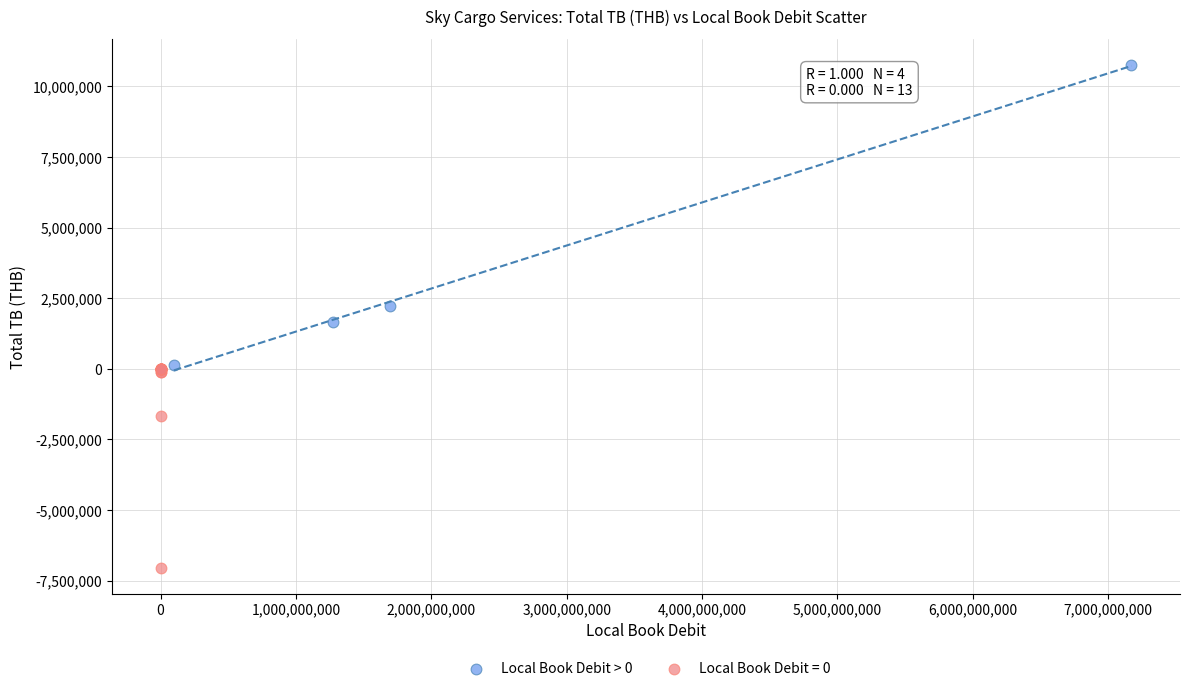

Which series reaches the maximum Y coordinate?

Local Book Debit > 0